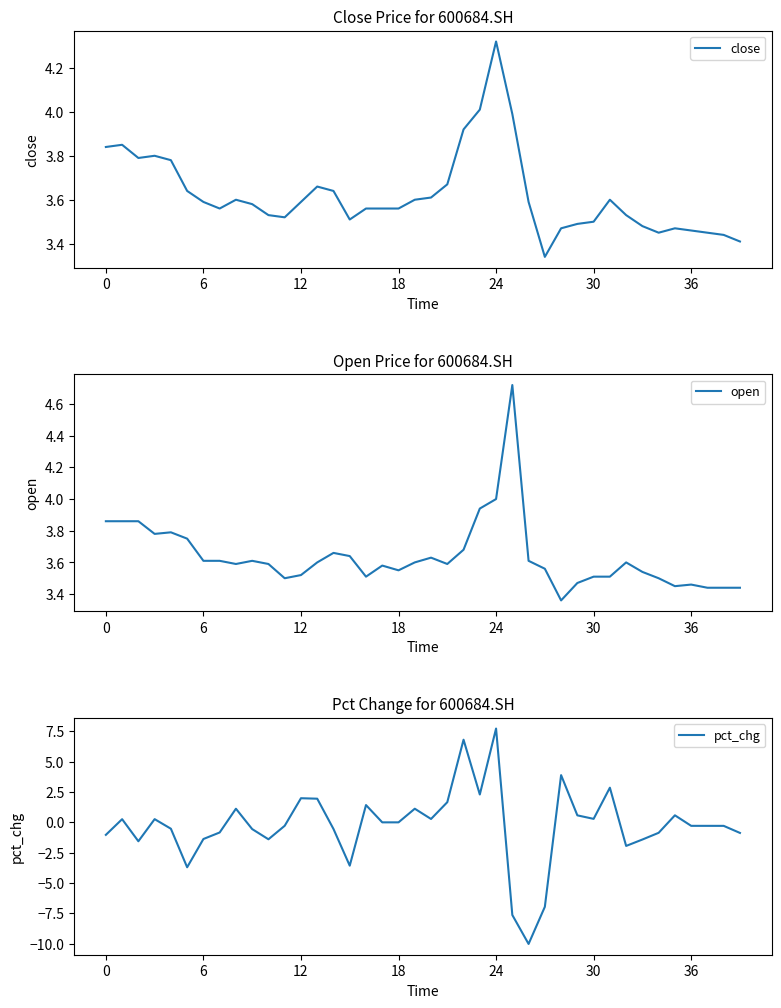

At which category is the sum across all series the highest?

24